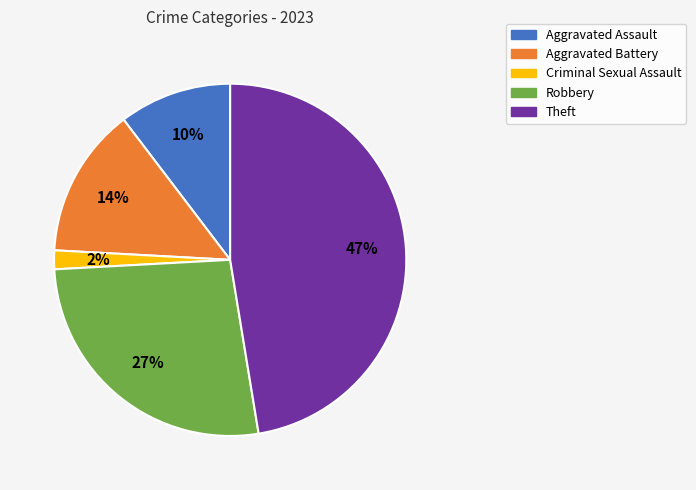

Which has a higher value, Aggravated Assault or Theft?

Theft